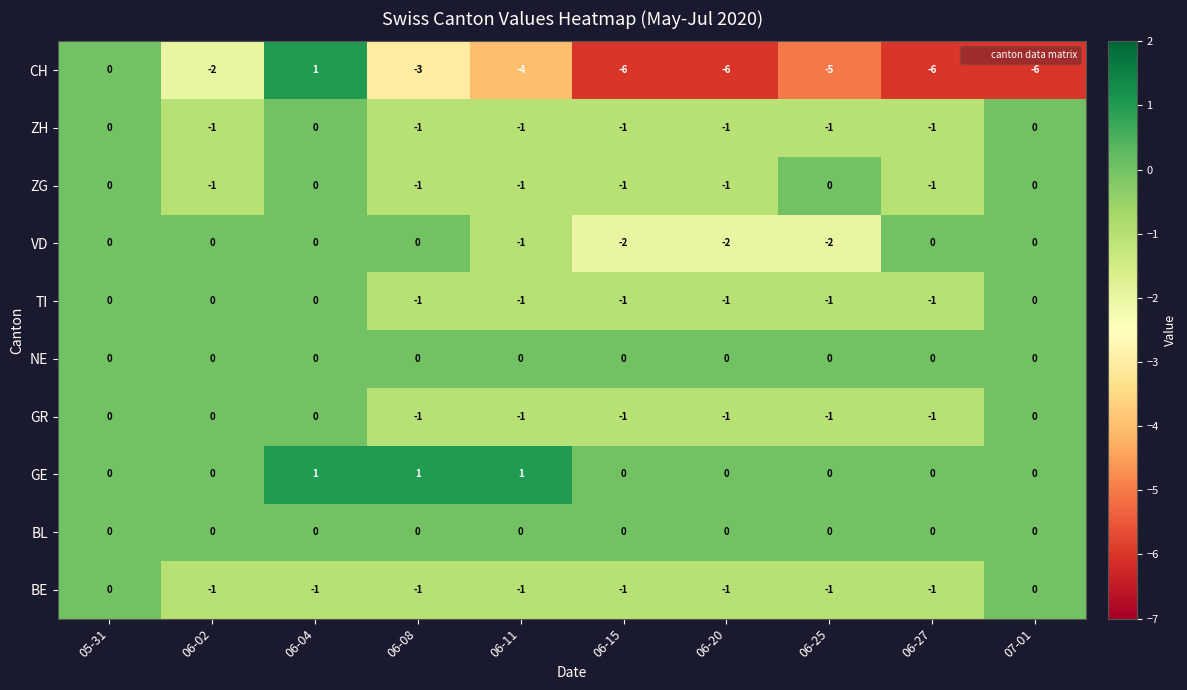

What is the smallest value displayed?

-6